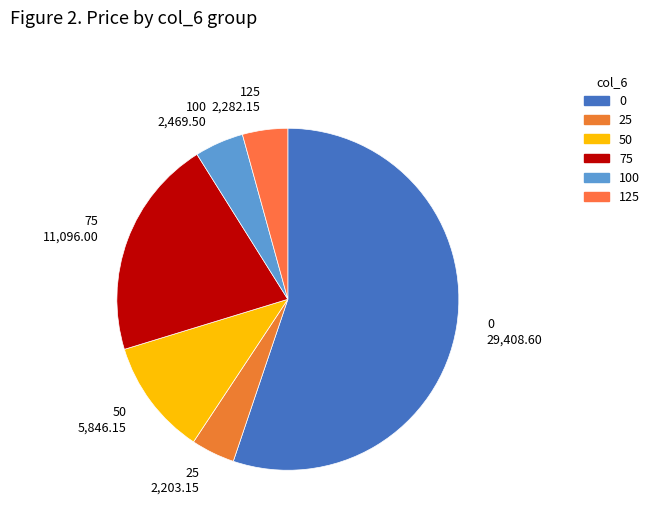

Between 75 11,096.00 and 0 29,408.60, which is larger?

0 29,408.60